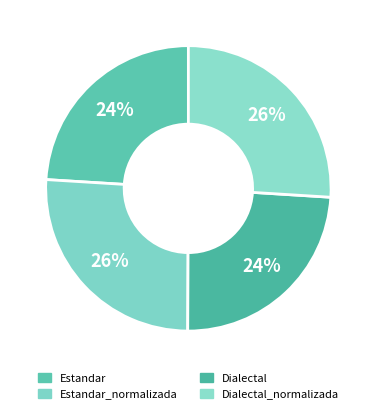

Count the number of slices in the pie.

4